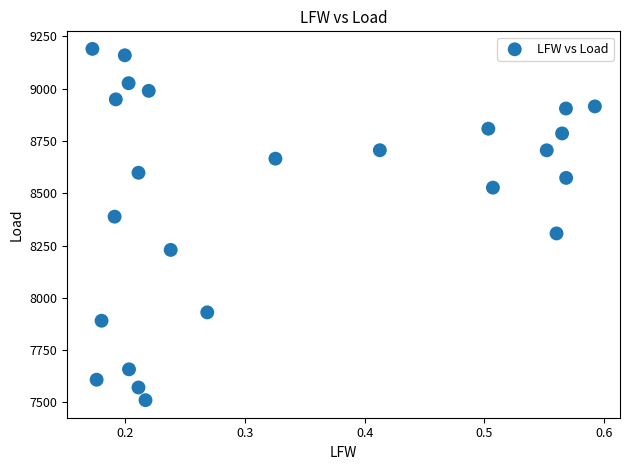

What is the range of Y values (max minus min)?

1680.0